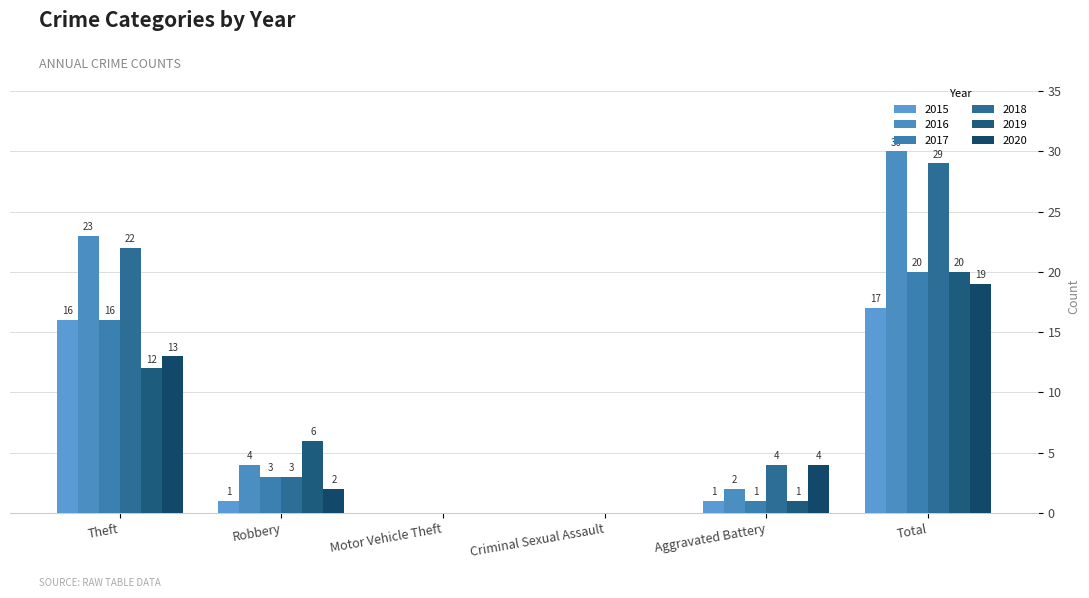

Count the number of data series in this chart.

6